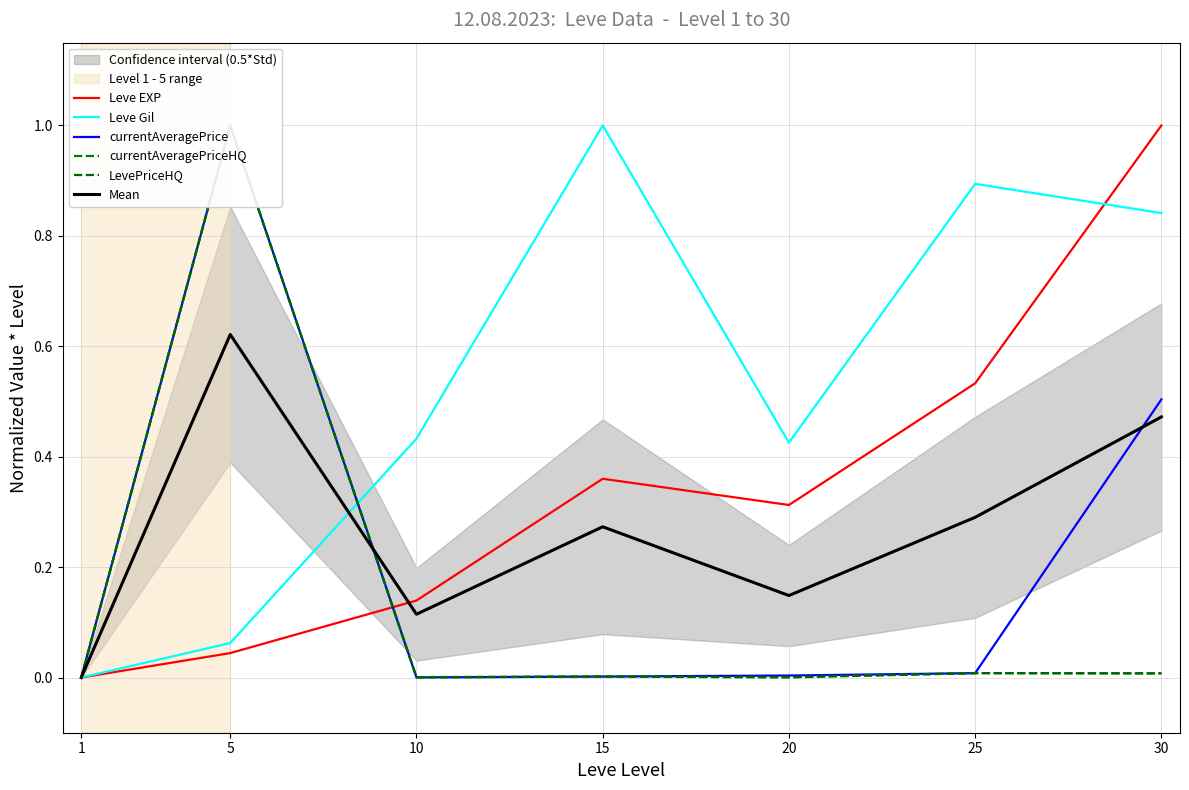

Which category has the lowest value in the currentAveragePriceHQ series?

10